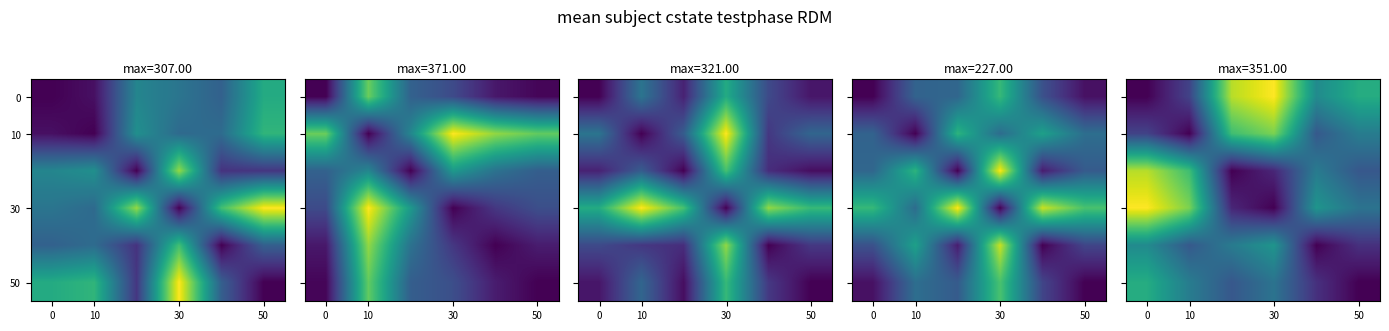

Count the number of data series in this chart.

6